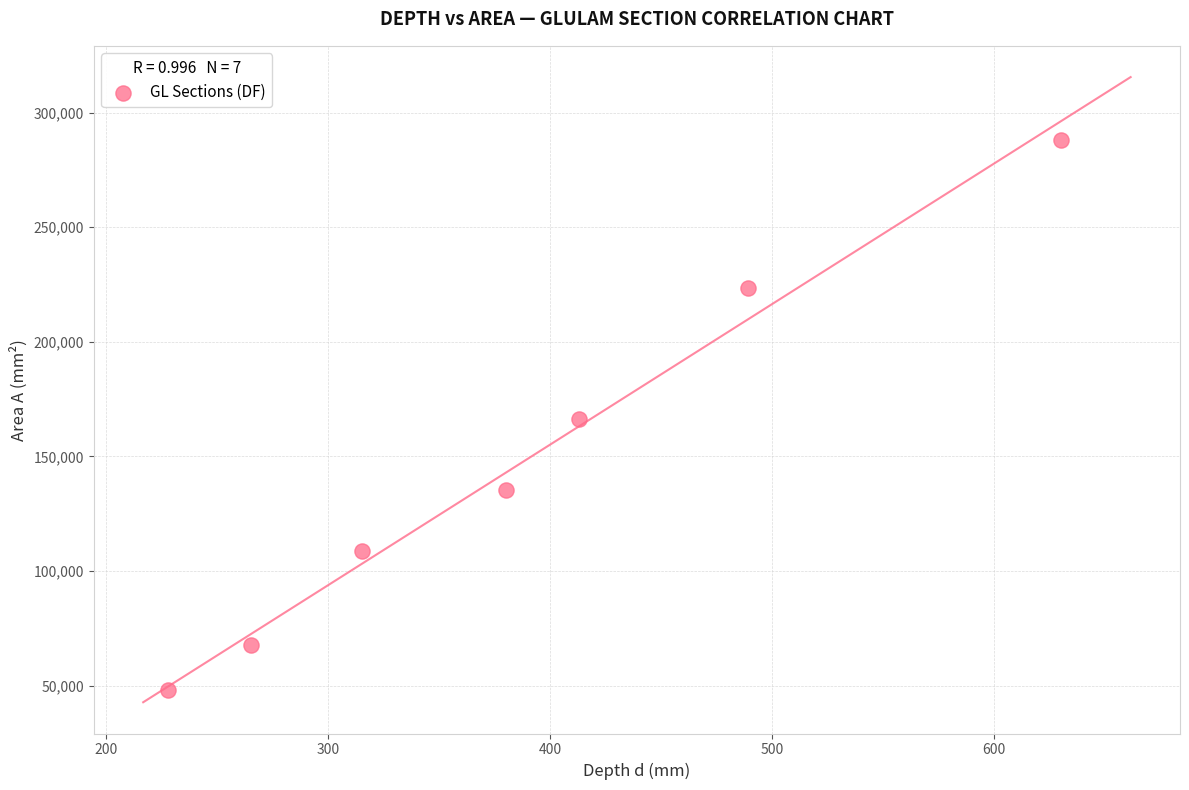

What is the average X value?

389